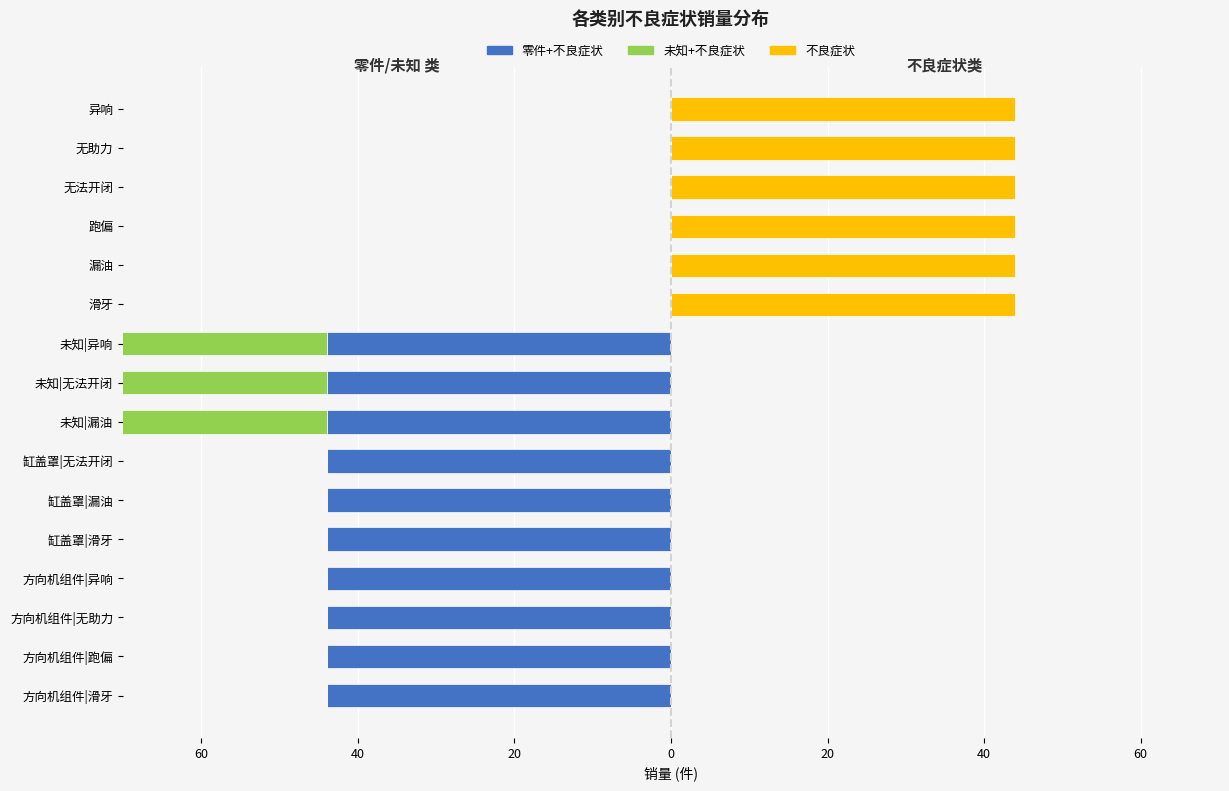

Which series has the largest range (max minus min)?

零件+不良症状